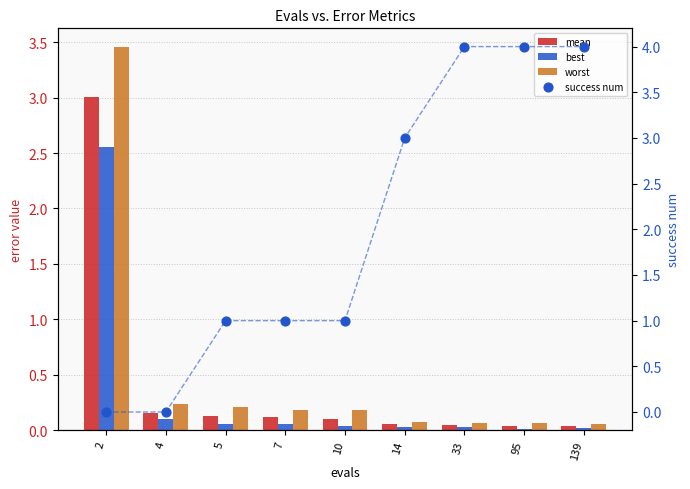

Is the value of worst at 33 greater than the value of success num at 14?

No